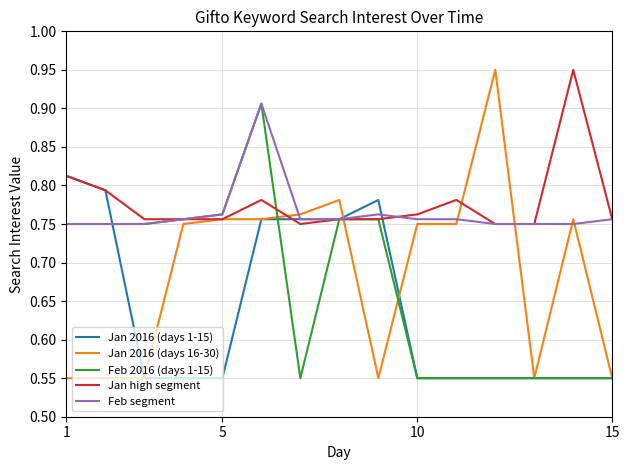

Does the chart display data point markers on the line(s)?

No